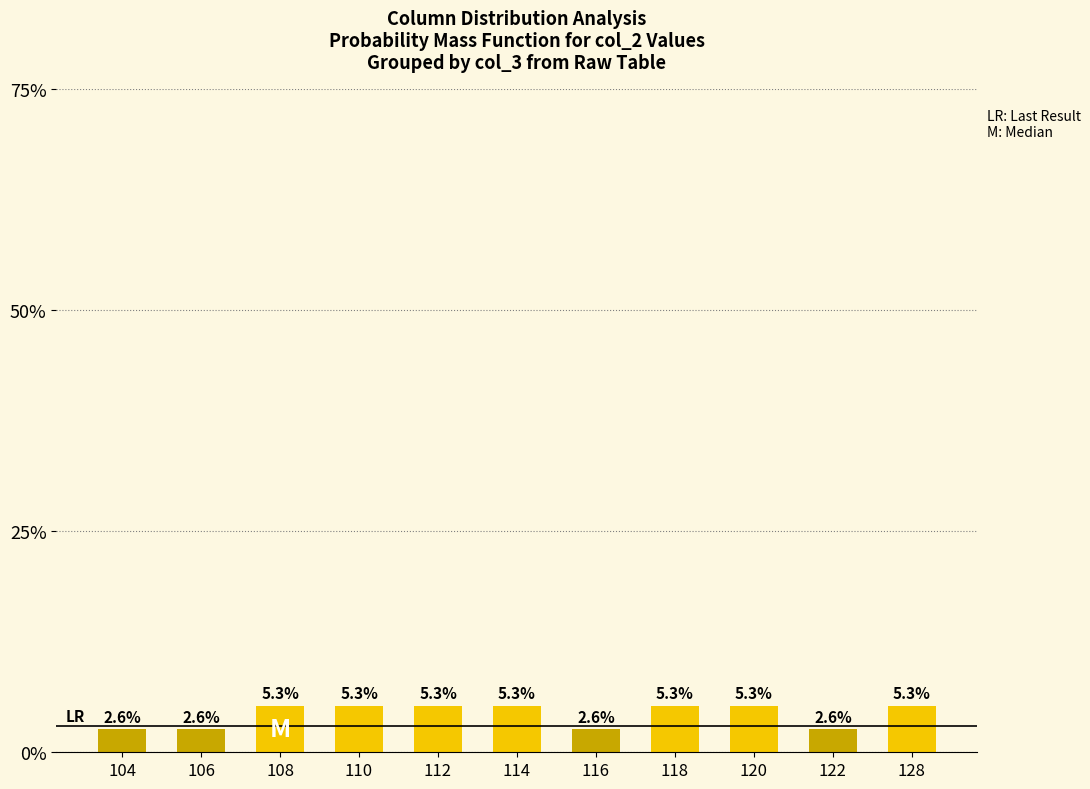

What is the sum of the values at 116 and 128?

7.9